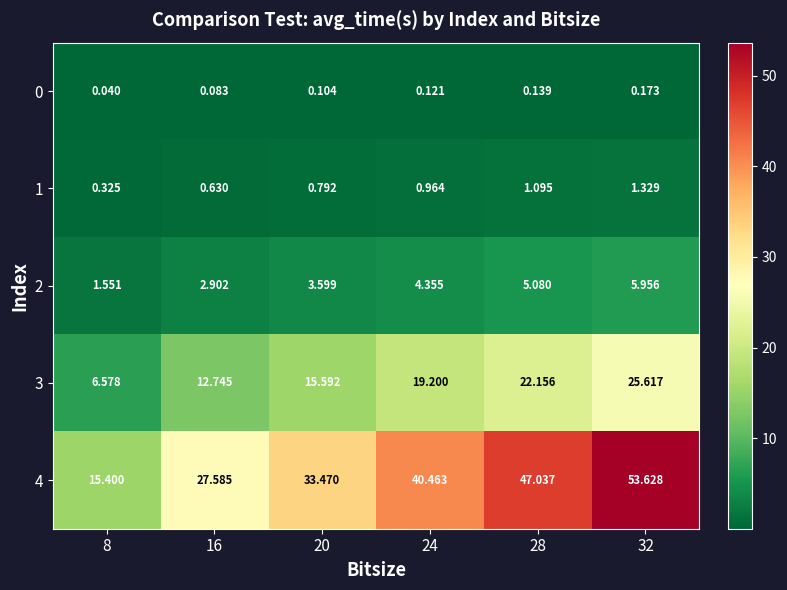

What is the total value across all series at 24?

65.1